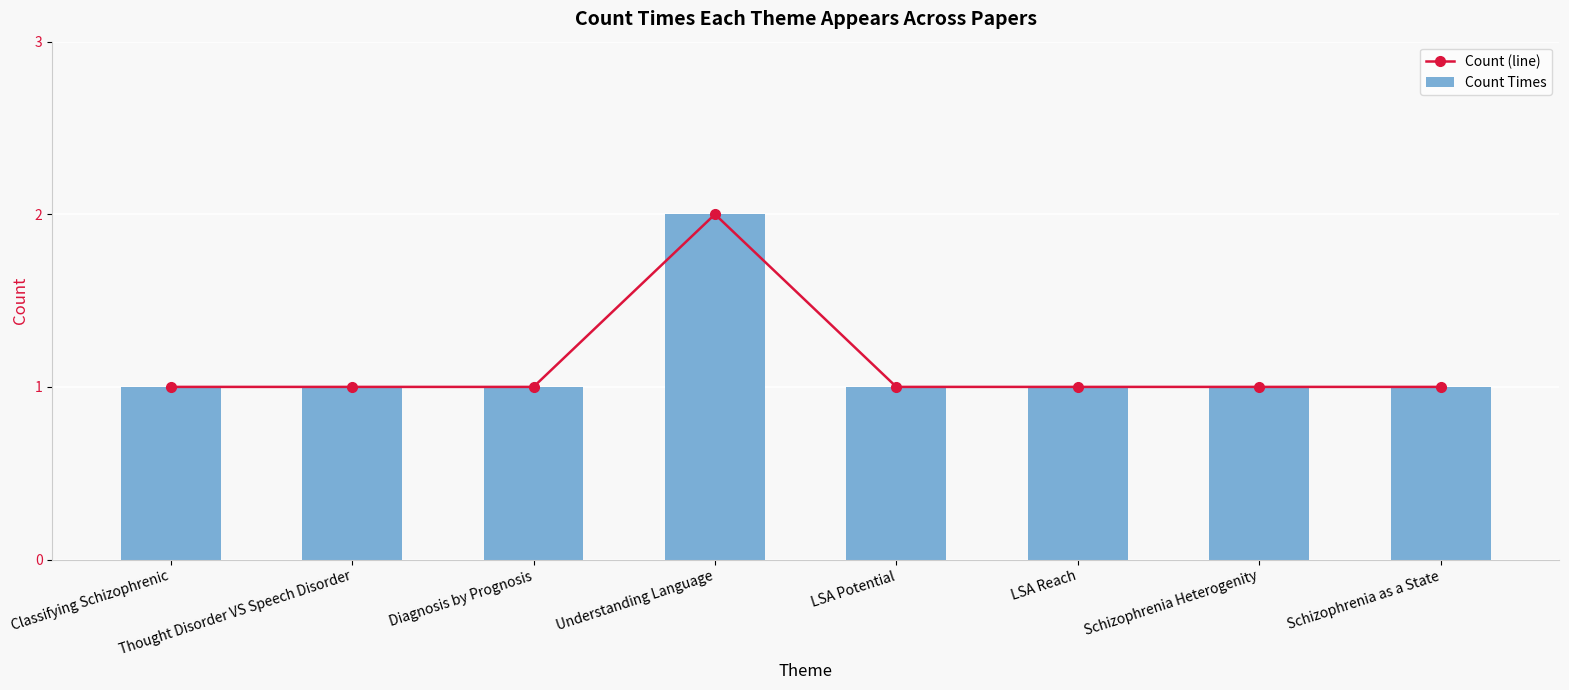

At how many categories does at least one series exceed 1?

1